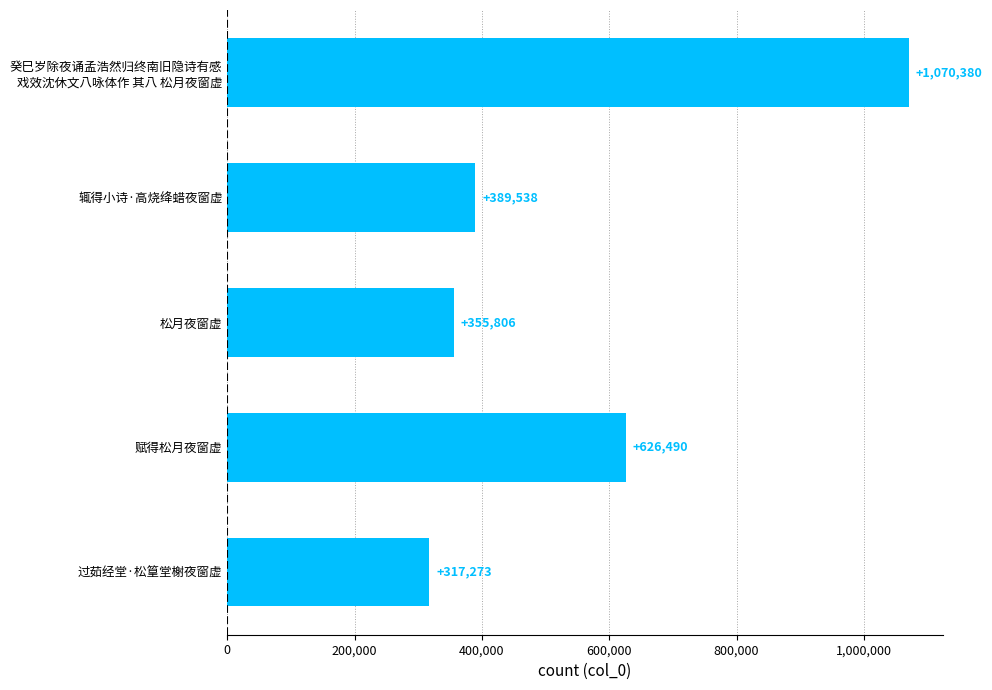

The chart shows a value of 1052229 at 赋得松月夜窗虚. True or false?

False